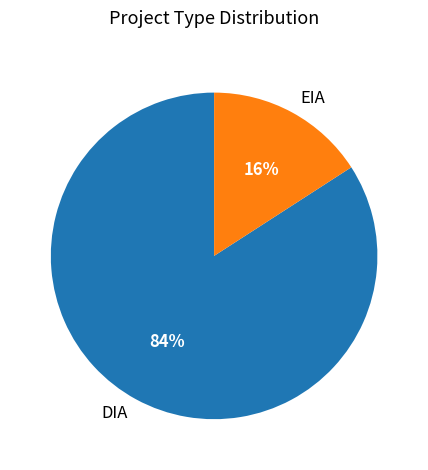

Which has a higher value, DIA or EIA?

DIA